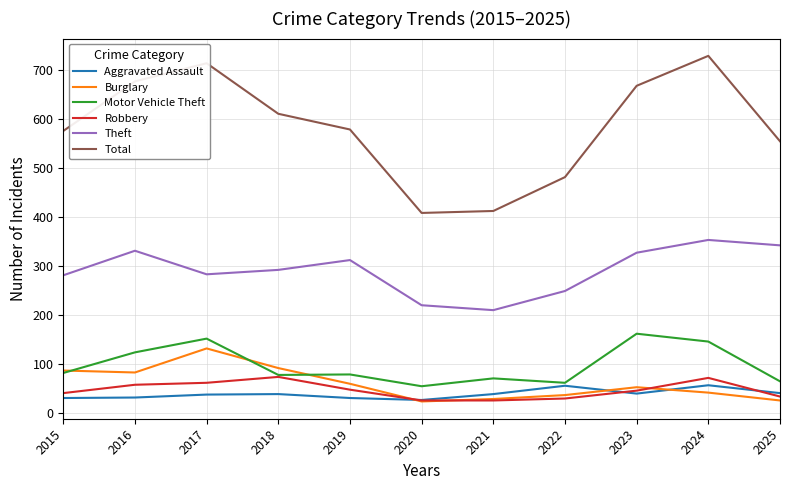

Is this an area chart (filled region under the line)?

No